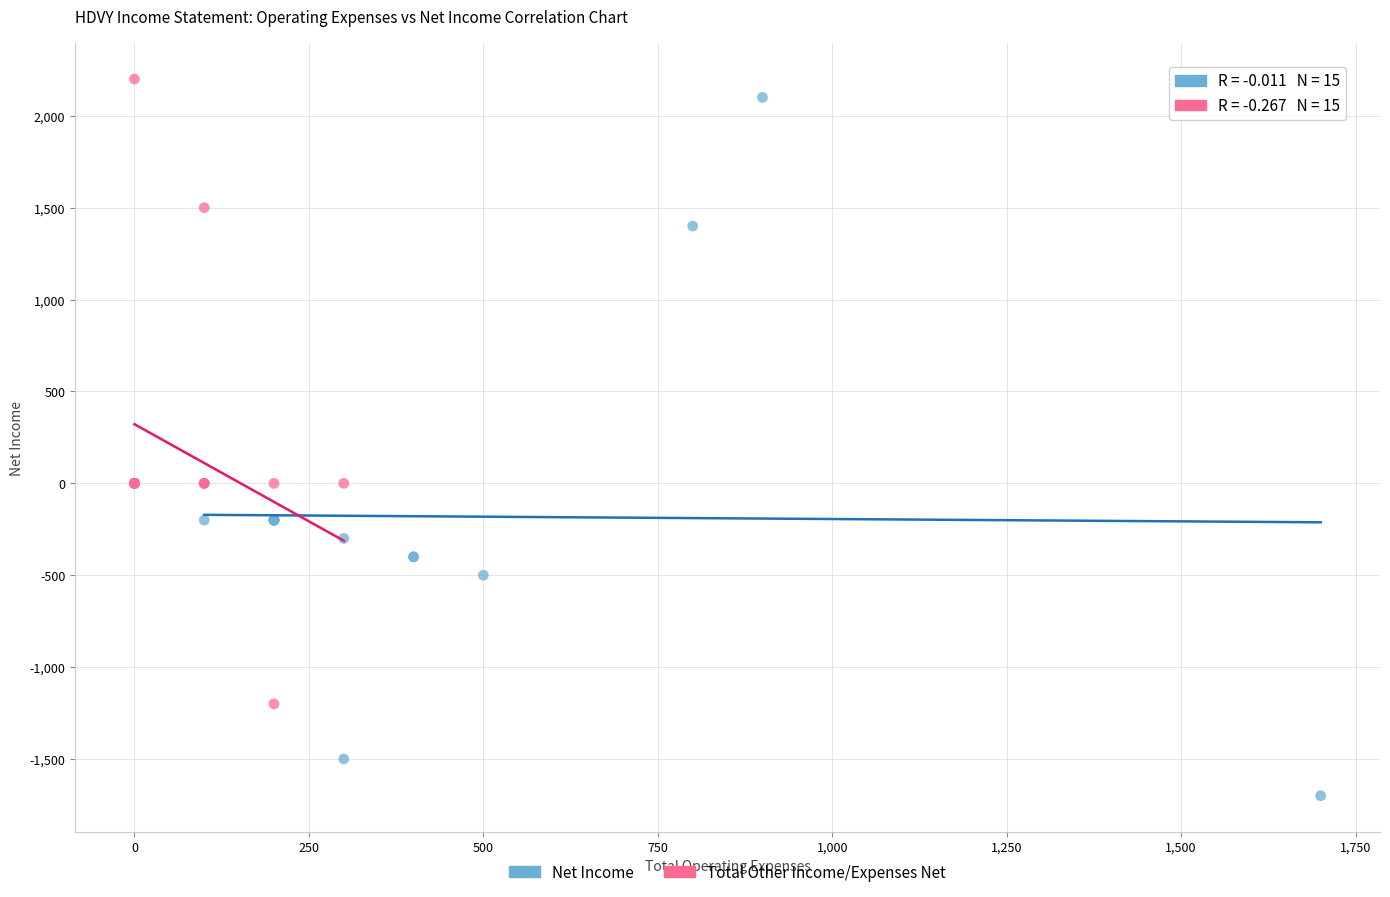

Which series contains the lowest Y value?

Net Income